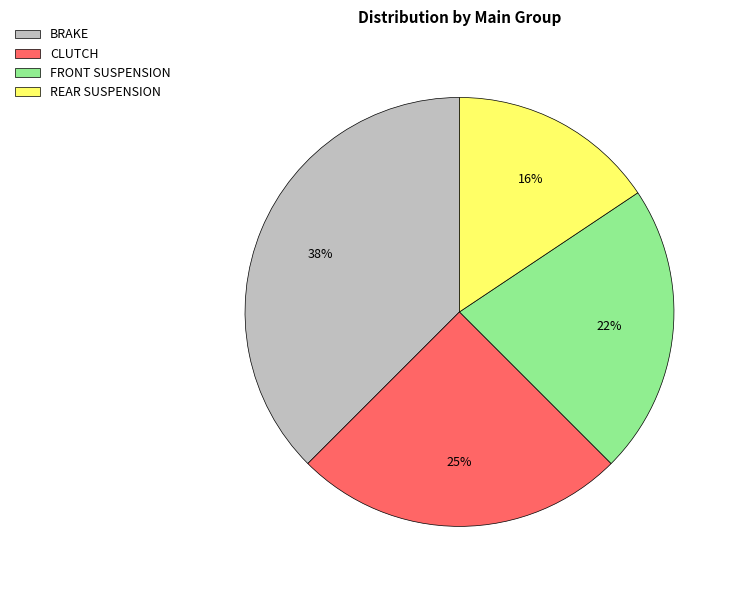

The FRONT SUSPENSION slice represents 29% of the pie. True or false?

False